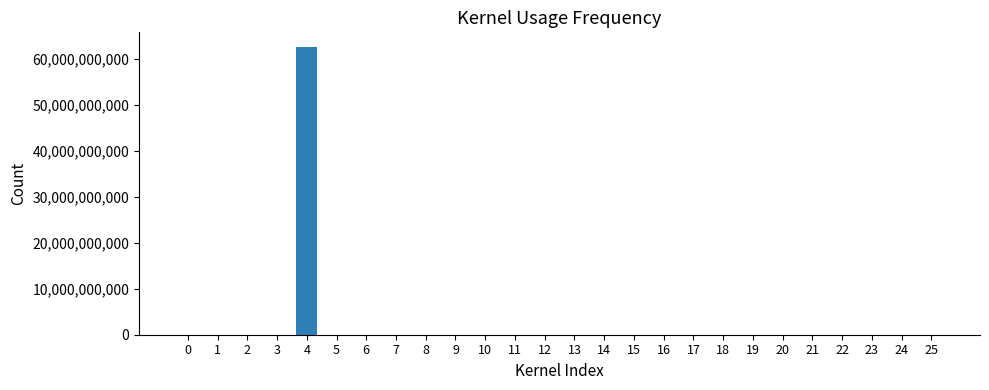

Is it true that the value at 23 is 0?

True